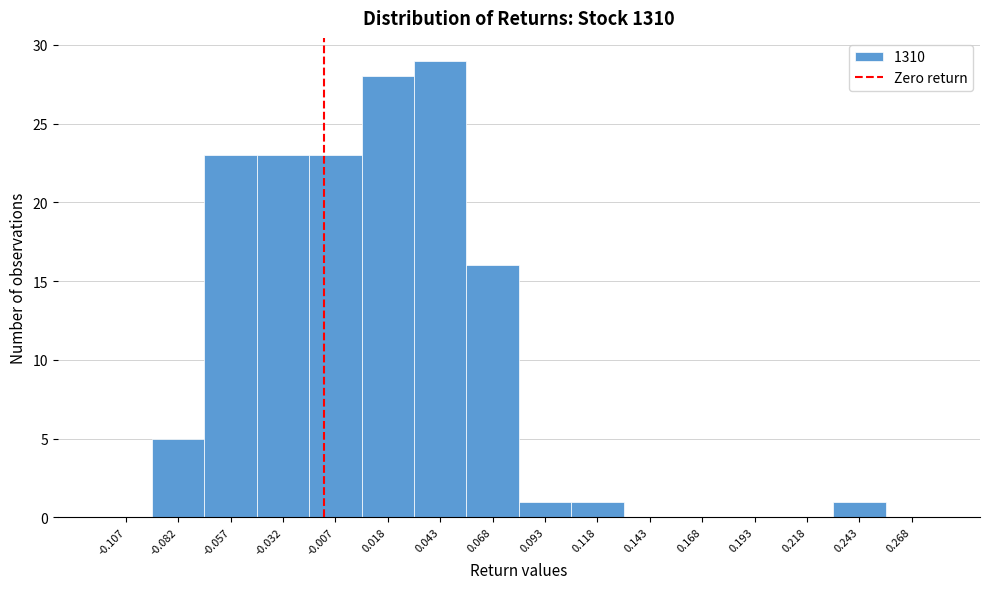

Reading right to left, transcribe all the data shown in this chart.

0.268=0	0.243=1	0.218=0	0.193=0	0.168=0	0.143=0	0.118=1	0.093=1	0.068=16	0.043=29	0.018=28	-0.007=23	-0.032=23	-0.057=23	-0.082=5	-0.107=0